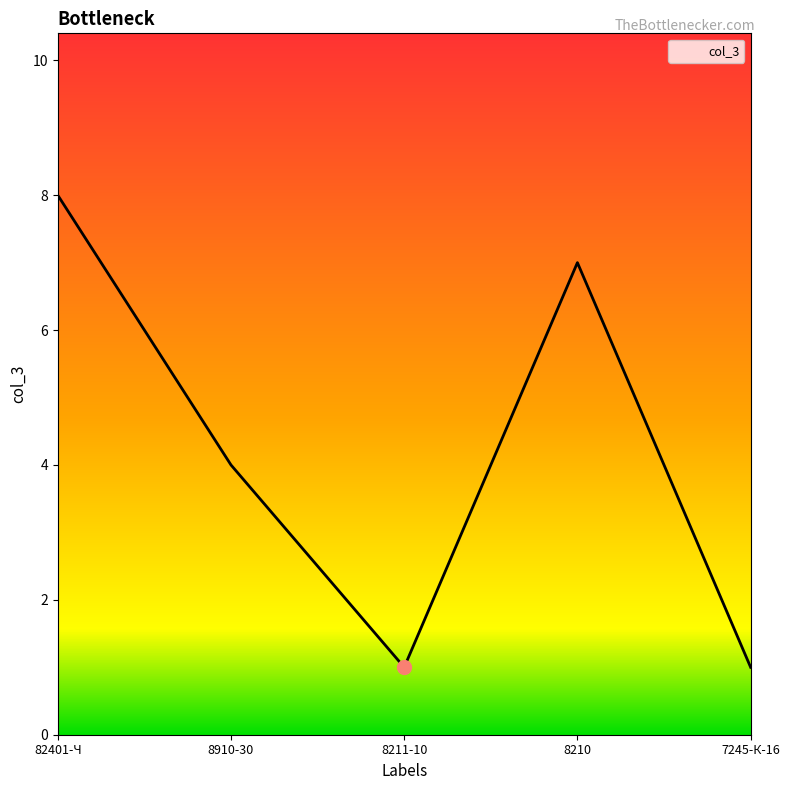

Count the values in the range 1 to 7.

4